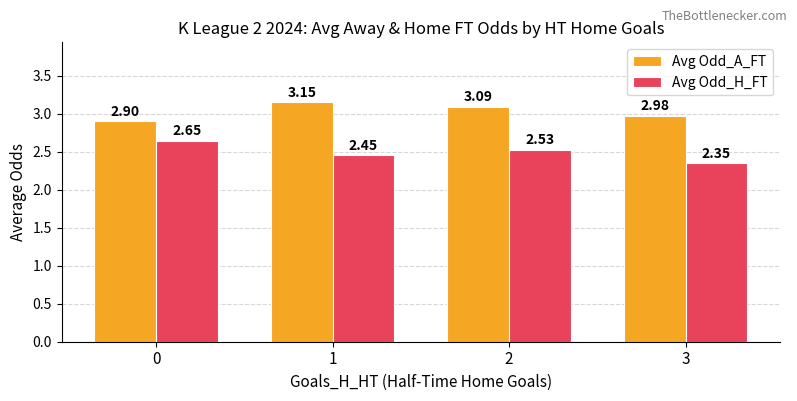

Does the chart contain stacked bars?

No